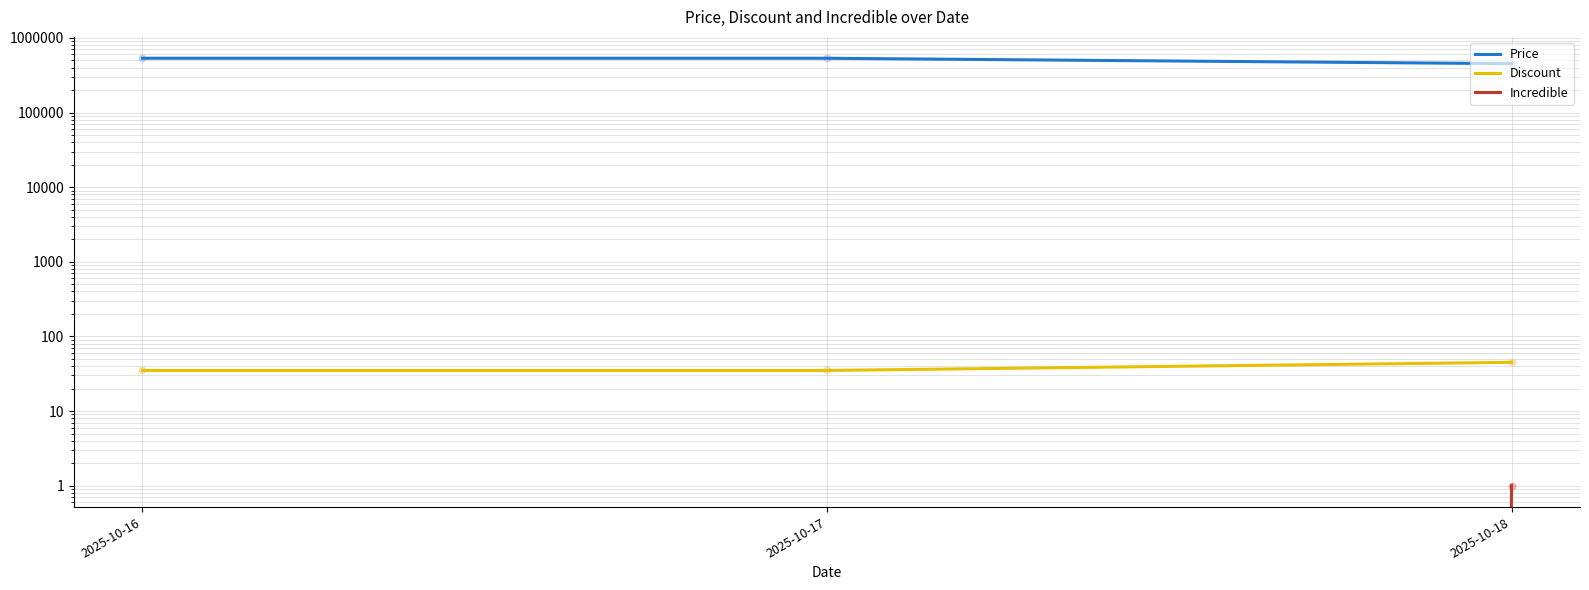

At how many categories does at least one series exceed 240700?

3